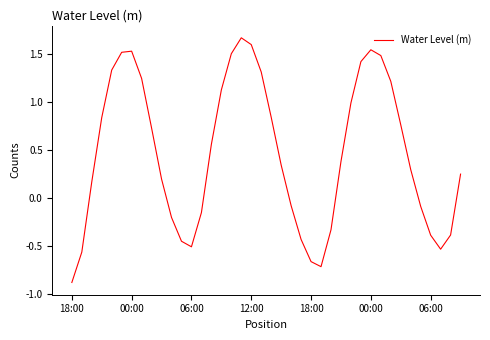

What is the difference between the maximum and minimum values?

2.6